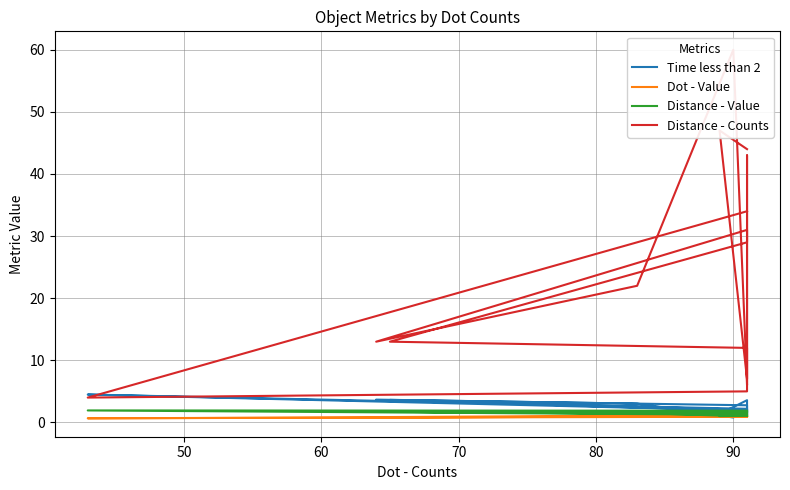

How many interior local valleys does the Dot - Value series have?

6